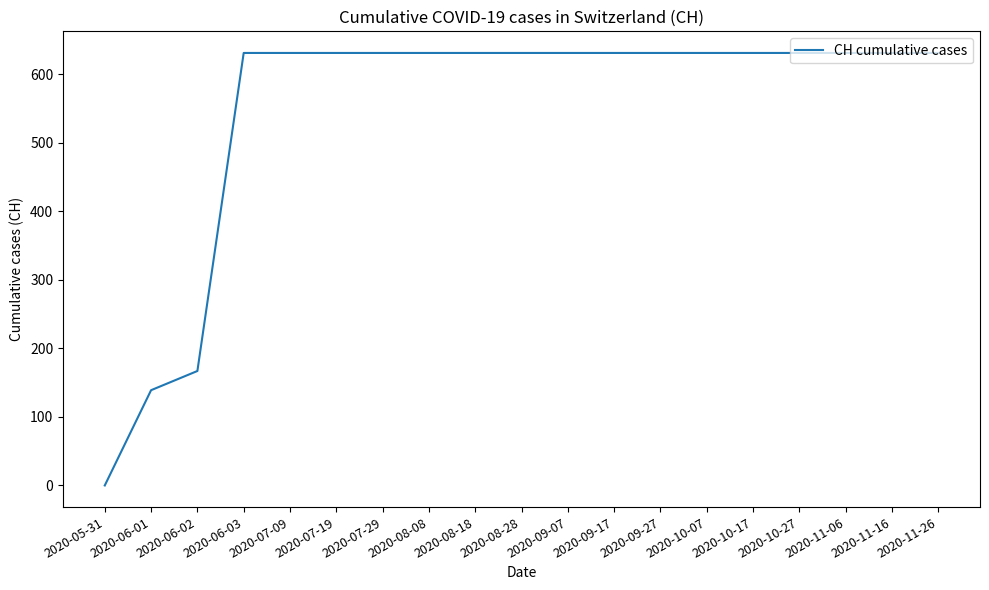

Count the number of data series in this chart.

1